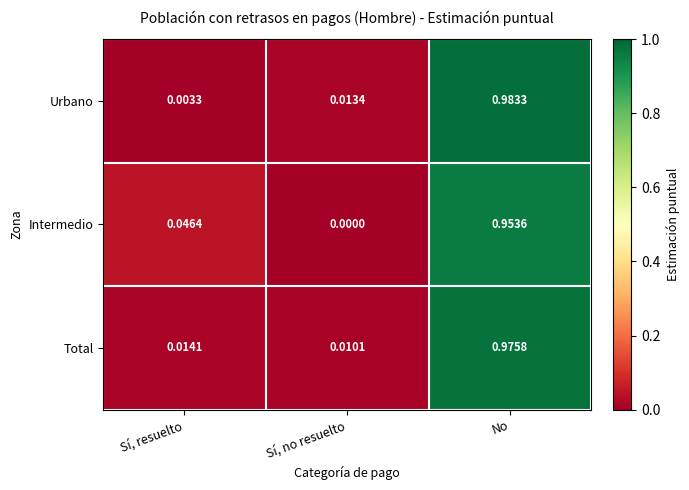

Which category has the highest value across all series?

No